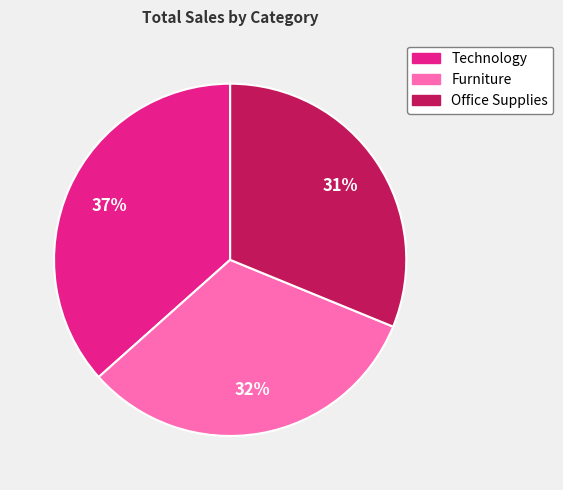

Is there a majority slice in this chart?

No